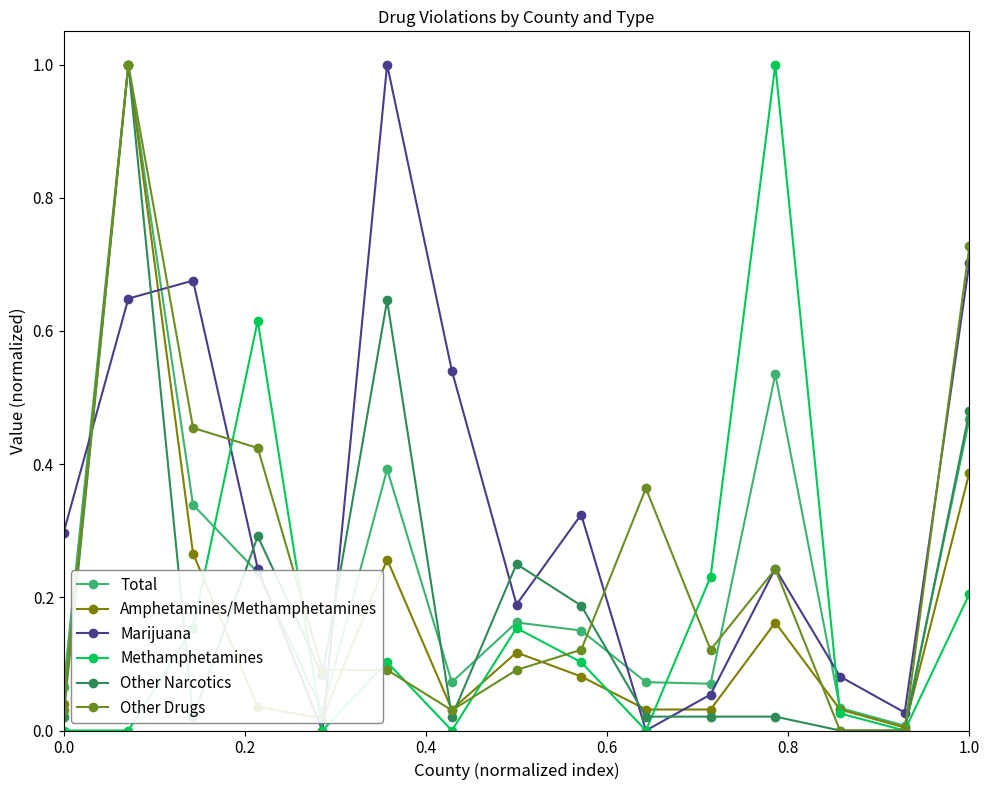

What is the maximum value for Amphetamines/Methamphetamines?

1.0